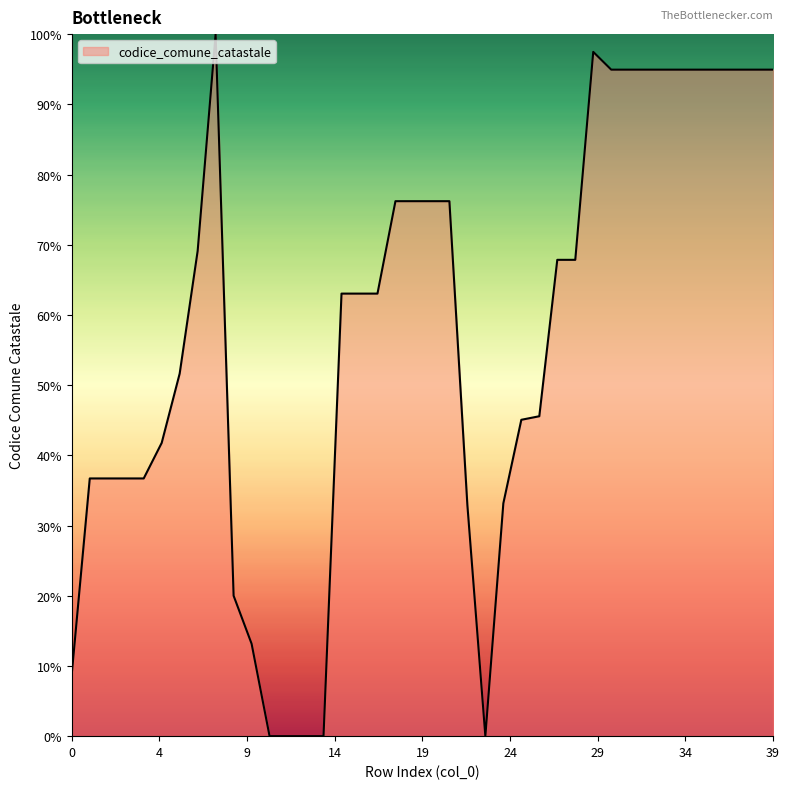

What is the greatest value displayed?

100.0